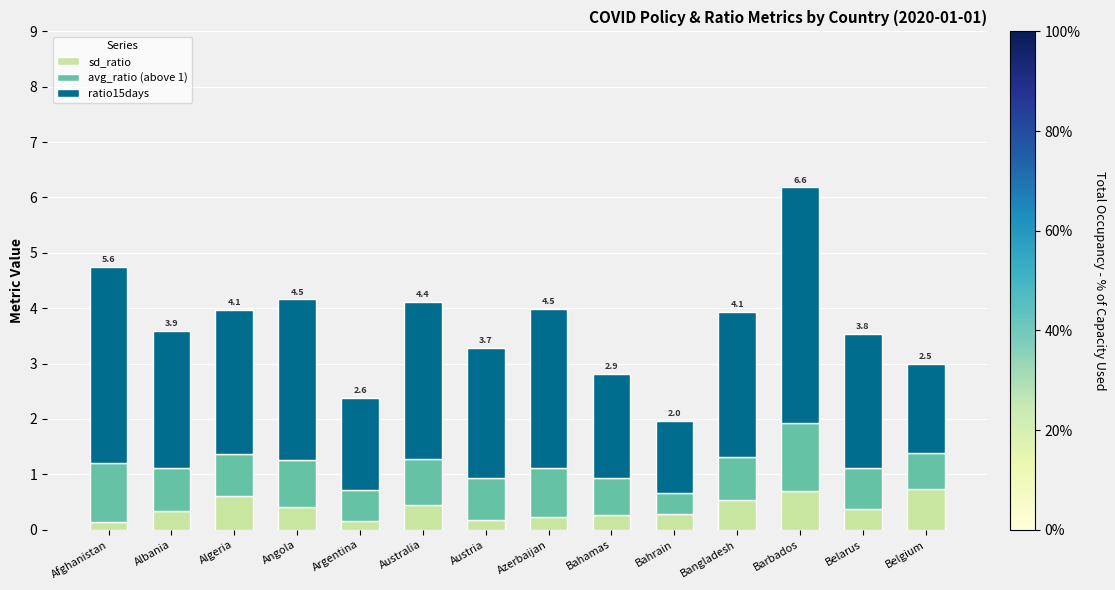

At which category is the sum across all series the highest?

Barbados